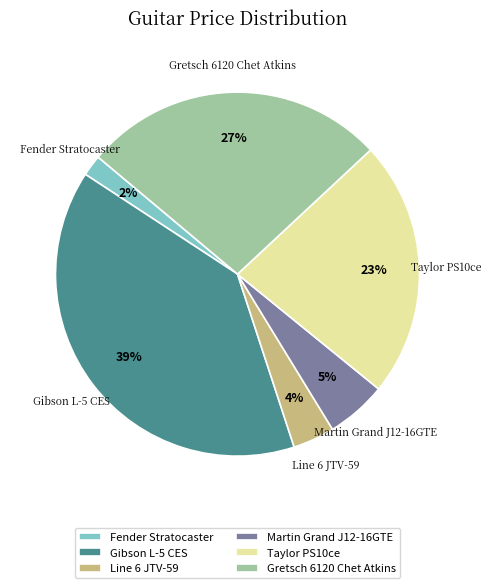

What is the largest slice in the pie chart?

Gibson L-5 CES